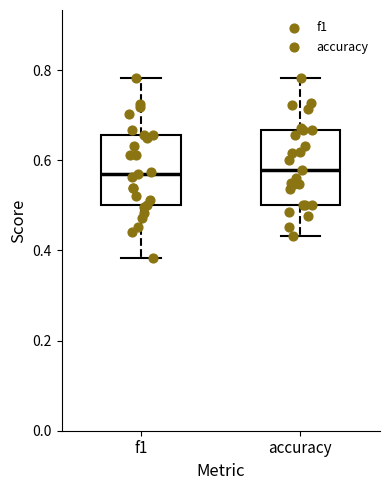

Reading left to right, transcribe this box plot: for each box, give where its median line is, the range the box spans, and where its two whiskers end, as read against the y-axis. The values are not printed on the chart, so give them approximately, as read against the axis.

f1: median 0.56, box 0.50 to 0.66, whiskers 0.38 to 0.78
accuracy: median 0.58, box 0.50 to 0.66, whiskers 0.44 to 0.78